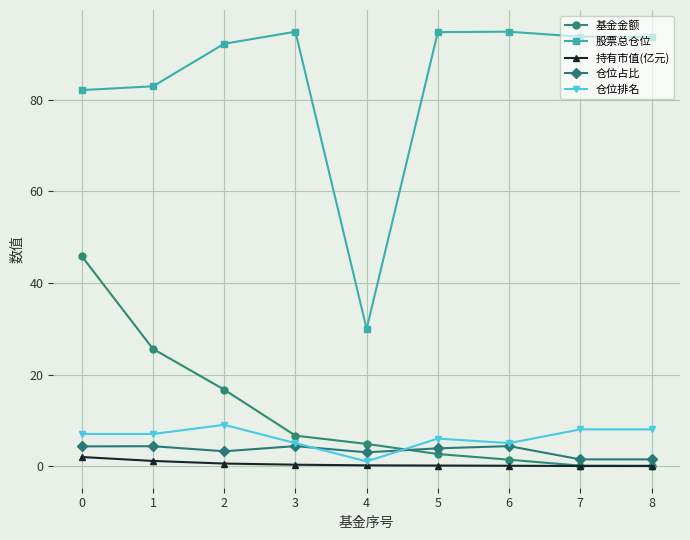

What are all the series names shown in the legend?

基金金额, 股票总仓位, 持有市值(亿元), 仓位占比, 仓位排名